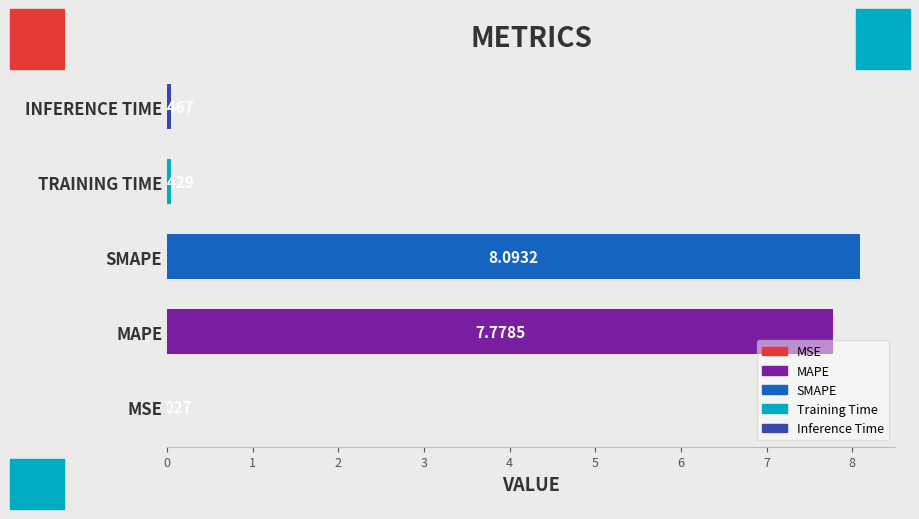

Between INFERENCE TIME and MAPE, which is larger?

MAPE